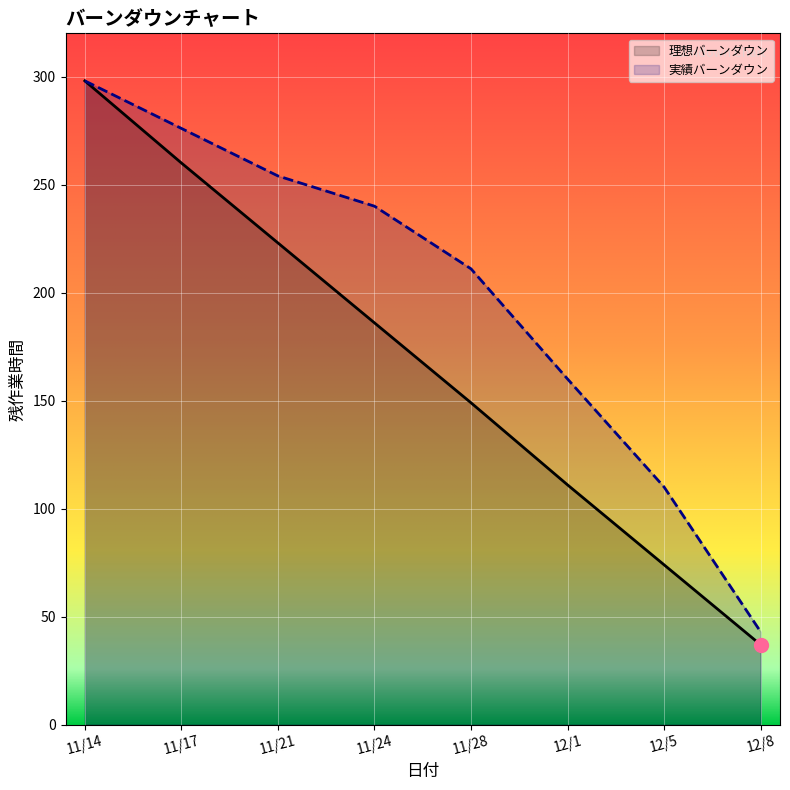

Is the value of 理想バーンダウン at 11/14 greater than the value of 実績バーンダウン at 11/21?

Yes